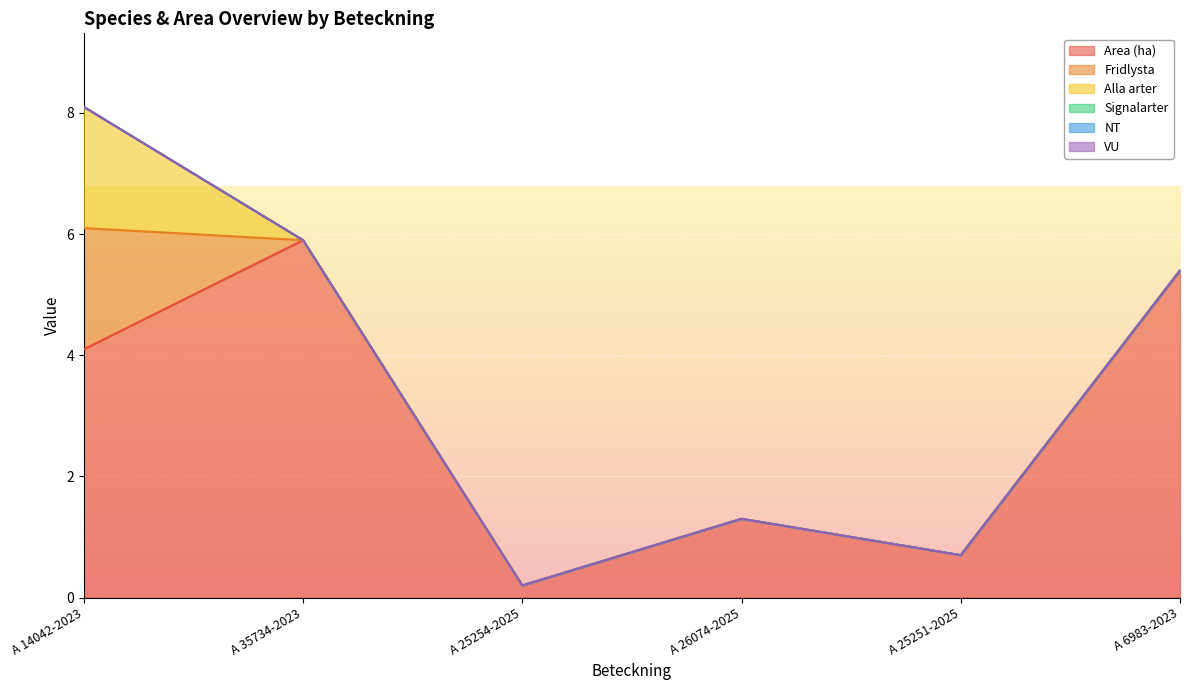

Between A 26074-2025 and A 25251-2025, which is larger?

A 26074-2025